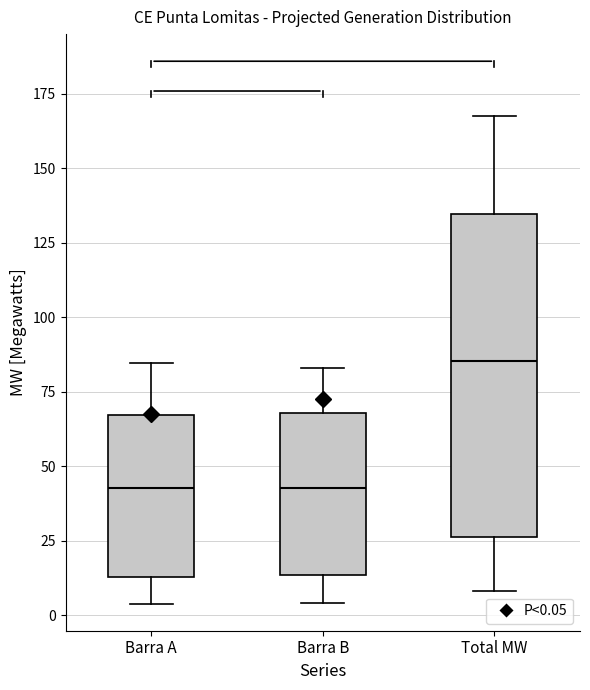

Where does the median line of the box for Barra A sit on the y-axis? The values are not printed on the chart, so give them approximately, as read against the axis.

45